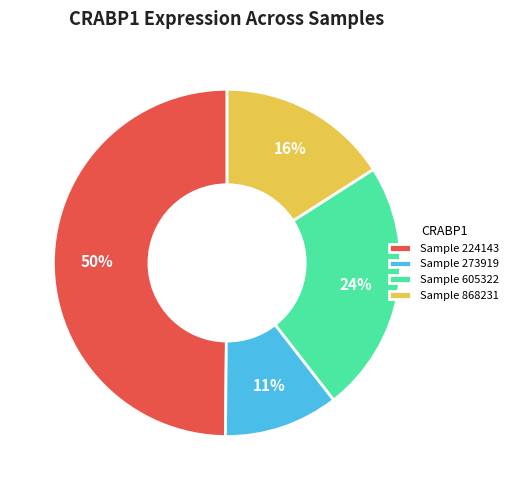

How many slices are in this pie chart?

4